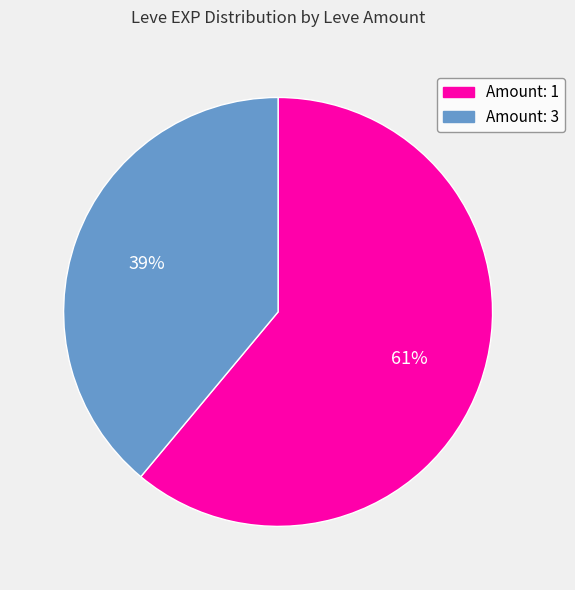

Does any single category account for the majority?

Yes